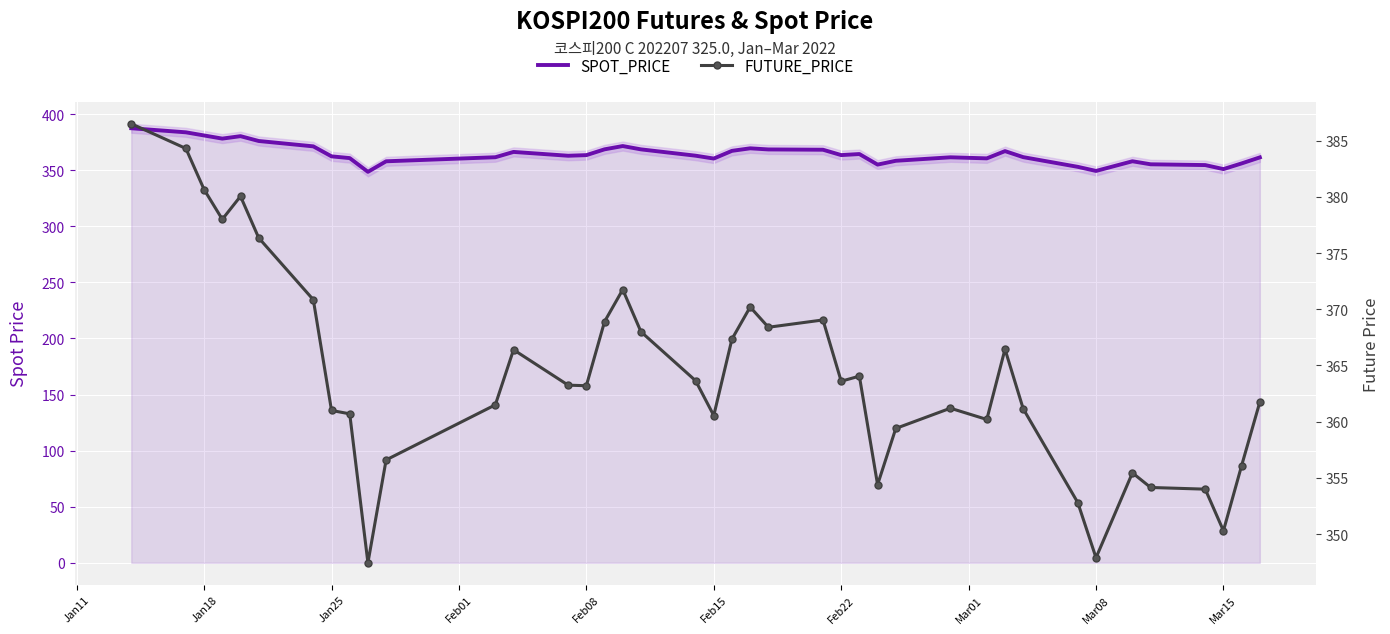

Where do FUTURE_PRICE and SPOT_PRICE first cross each other?

Jan11 and Jan18